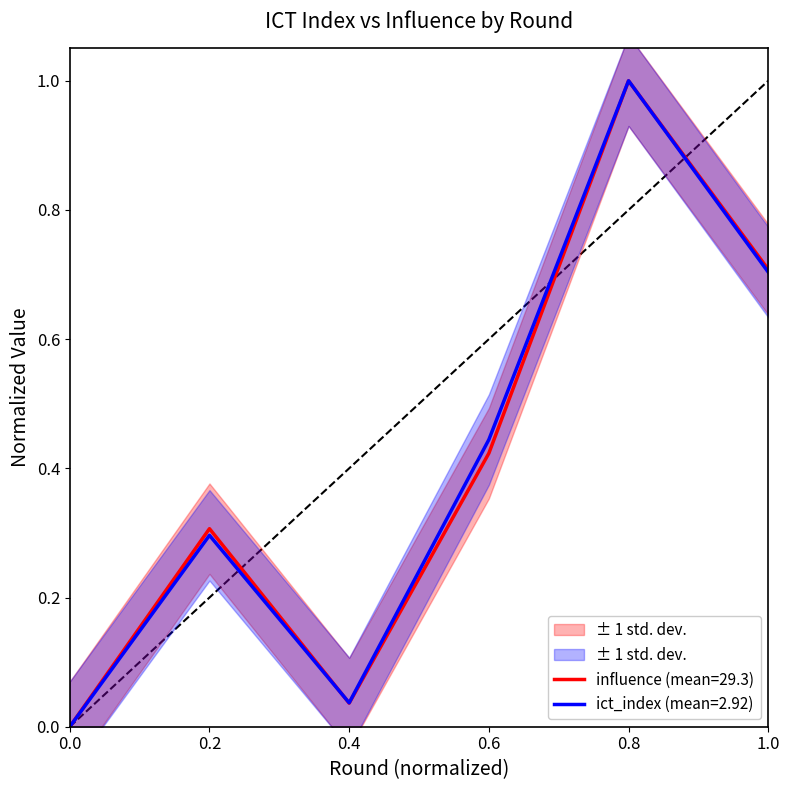

Is the value of influence (mean=29.3) at 0.8 greater than the value of ict_index (mean=2.92) at 1.0?

Yes